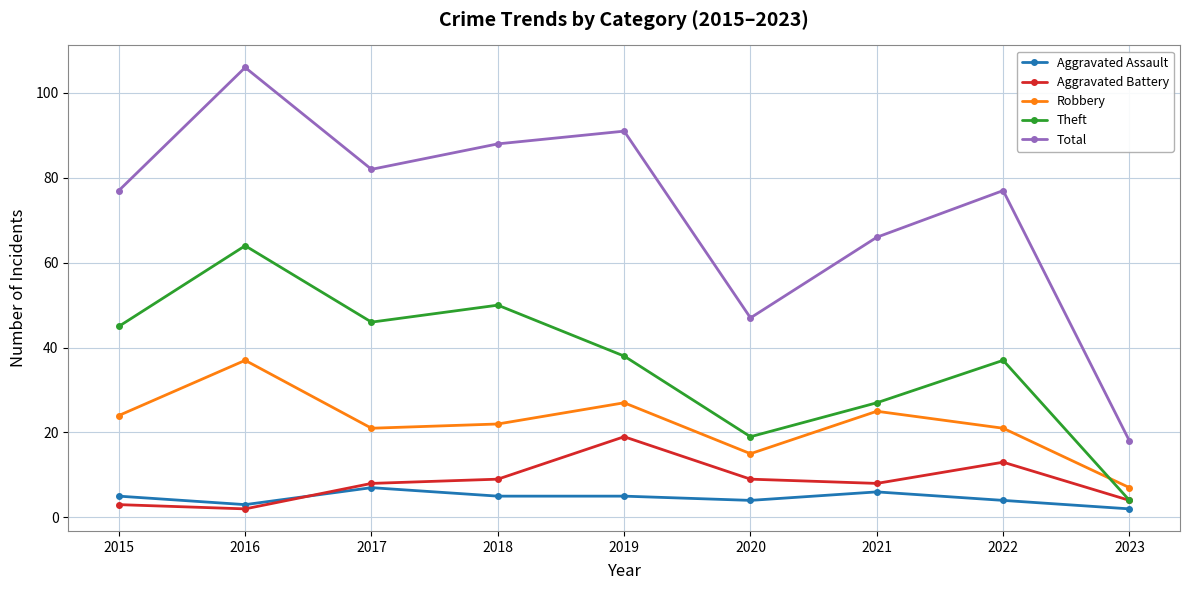

Is this an area chart (filled region under the line)?

No